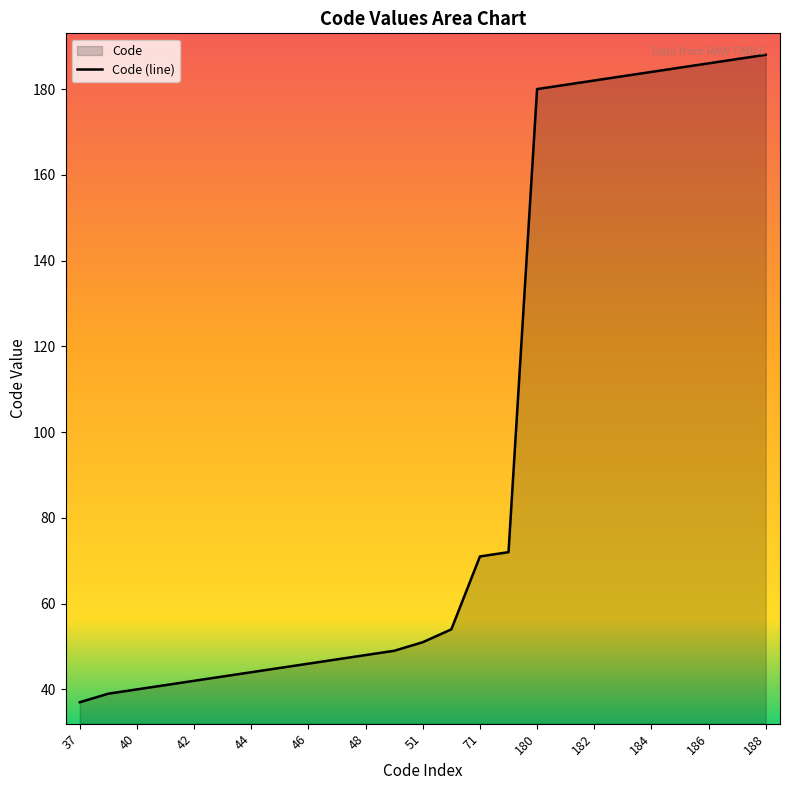

Approximately how many times larger is the value at 186 compared to 44?

4.2